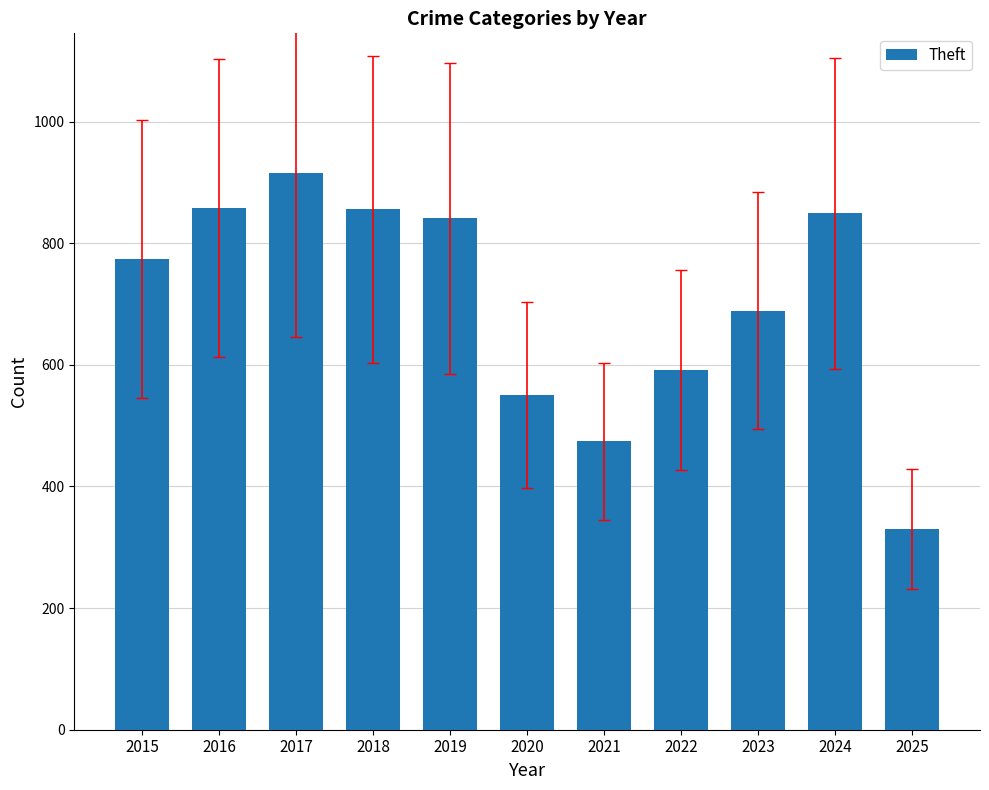

Does the chart contain any negative values?

No